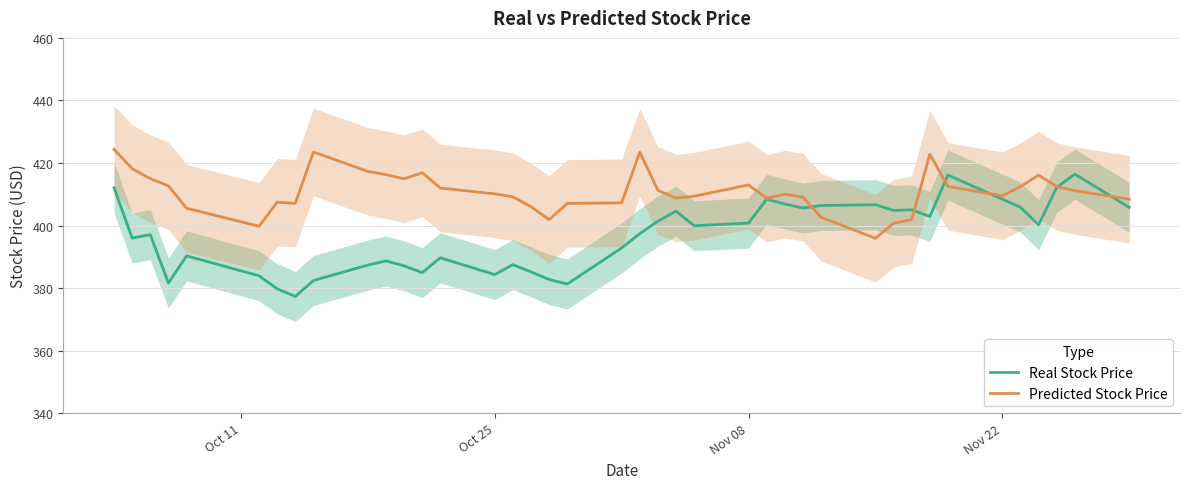

What is the highest value of the Real Stock Price series?

416.4